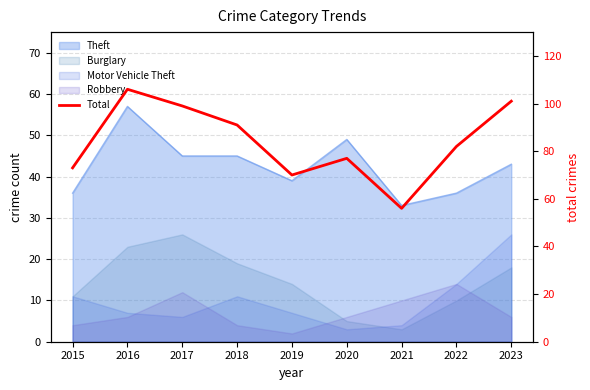

What is the change in value from 2015 to 2023?

+28